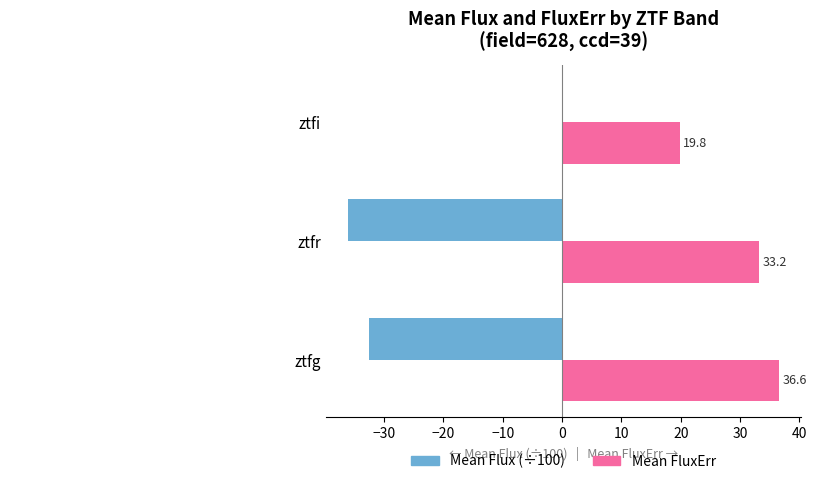

What is the total value across all series at ztfg?

4.0